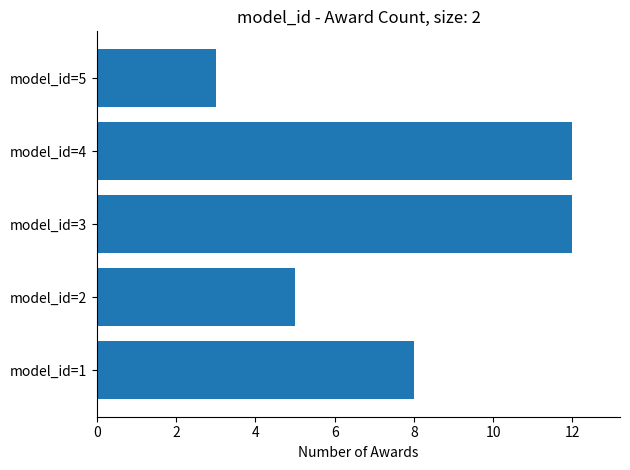

Where is the data nearest to the value 7?

model_id=1